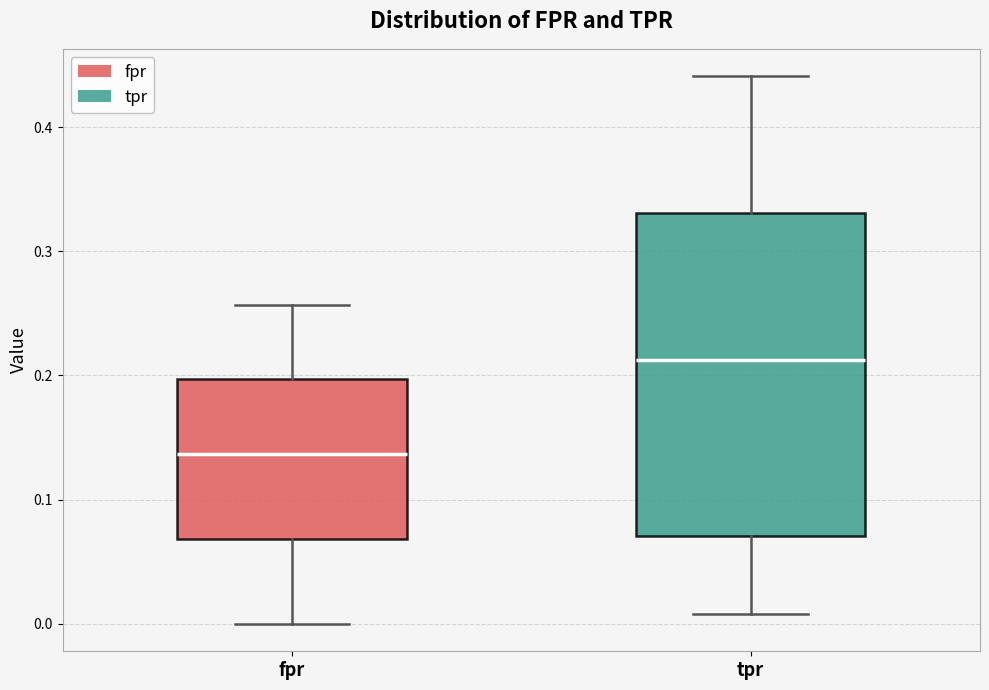

Which box has the lowest median line?

fpr